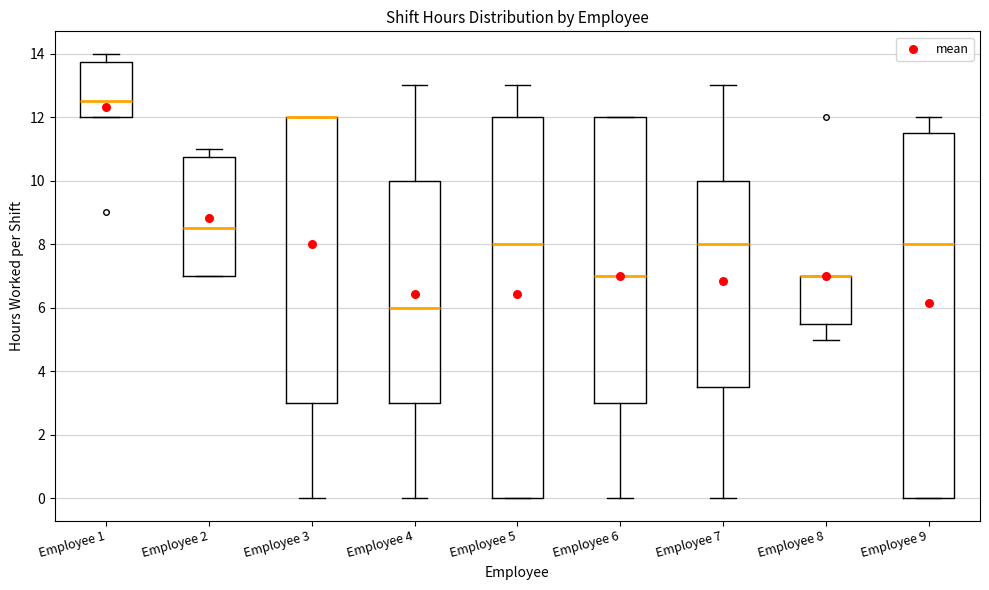

Reading left to right, transcribe this box plot: for each box, give where its median line is, the range the box spans, and where its two whiskers end, as read against the y-axis. The values are not printed on the chart, so give them approximately, as read against the axis.

Employee 1: median 12.6, box 12.0 to 13.8, whiskers 12.0 to 14.0
Employee 2: median 8.6, box 7.0 to 10.8, whiskers 7.0 to 11.0
Employee 3: median 12.0 (drawn on the box's upper edge), box 3.0 to 12.0, whiskers 0.0 to 12.0
Employee 4: median 6.0, box 3.0 to 10.0, whiskers 0.0 to 13.0
Employee 5: median 8.0, box 0.0 to 12.0, whiskers 0.0 to 13.0
Employee 6: median 7.0, box 3.0 to 12.0, whiskers 0.0 to 12.0
Employee 7: median 8.0, box 3.6 to 10.0, whiskers 0.0 to 13.0
Employee 8: median 7.0 (drawn on the box's upper edge), box 5.6 to 7.0, whiskers 5.0 to 7.0
Employee 9: median 8.0, box 0.0 to 11.6, whiskers 0.0 to 12.0